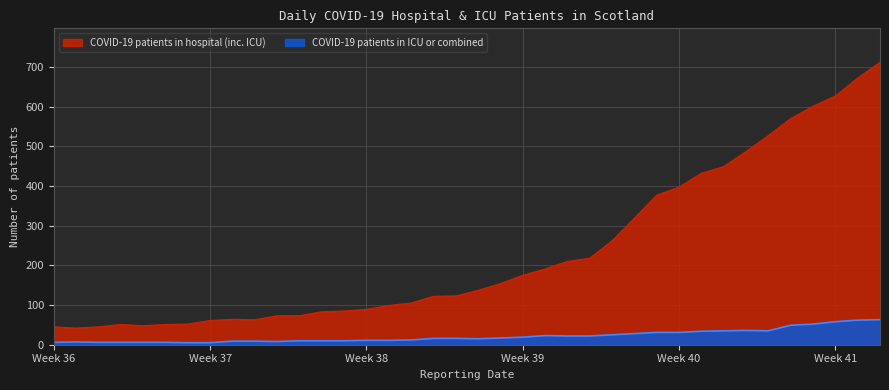

Which category has the lowest value across all series?

2020-09-17